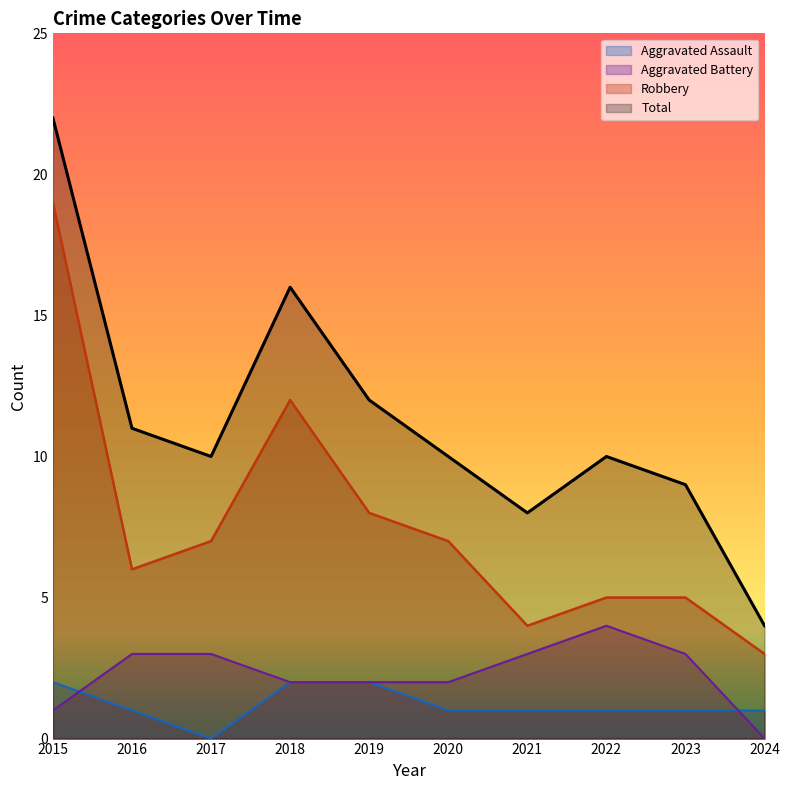

What is the approximate value of Aggravated Assault at 2018?

2